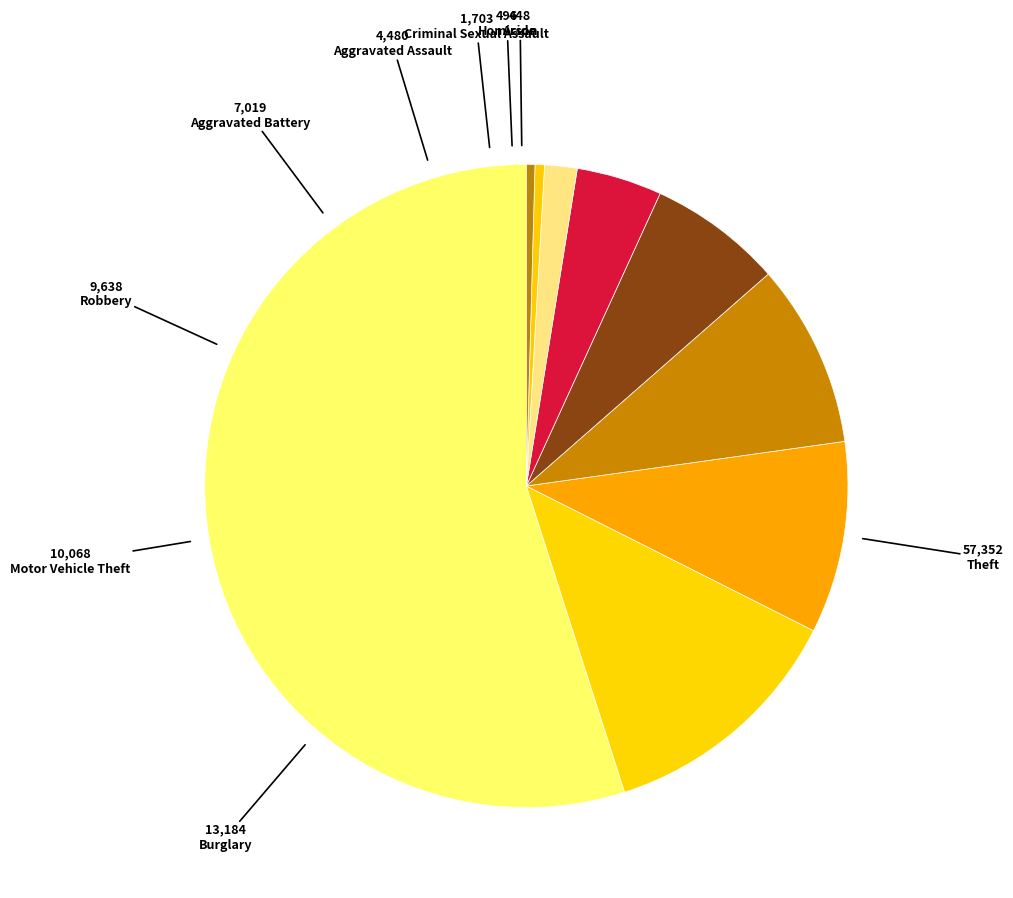

To the nearest percent, what is the average slice percentage?

11%